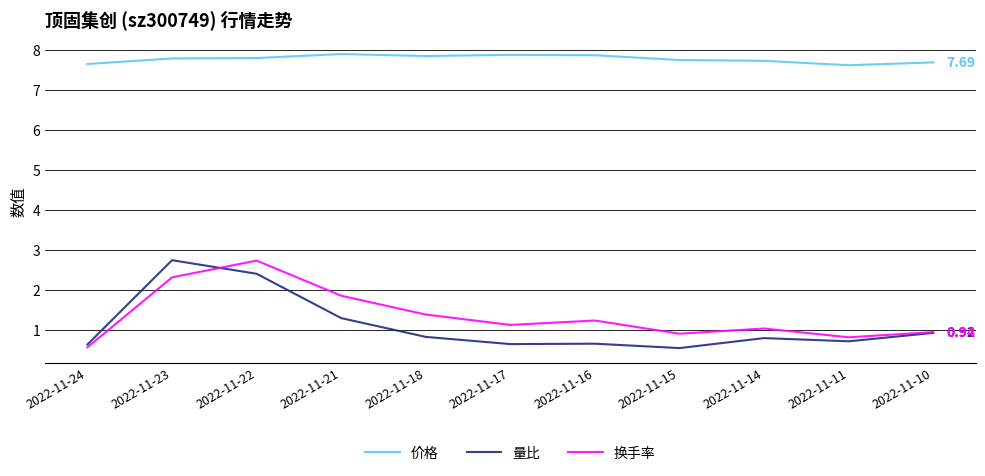

How many lines are shown in the chart?

3